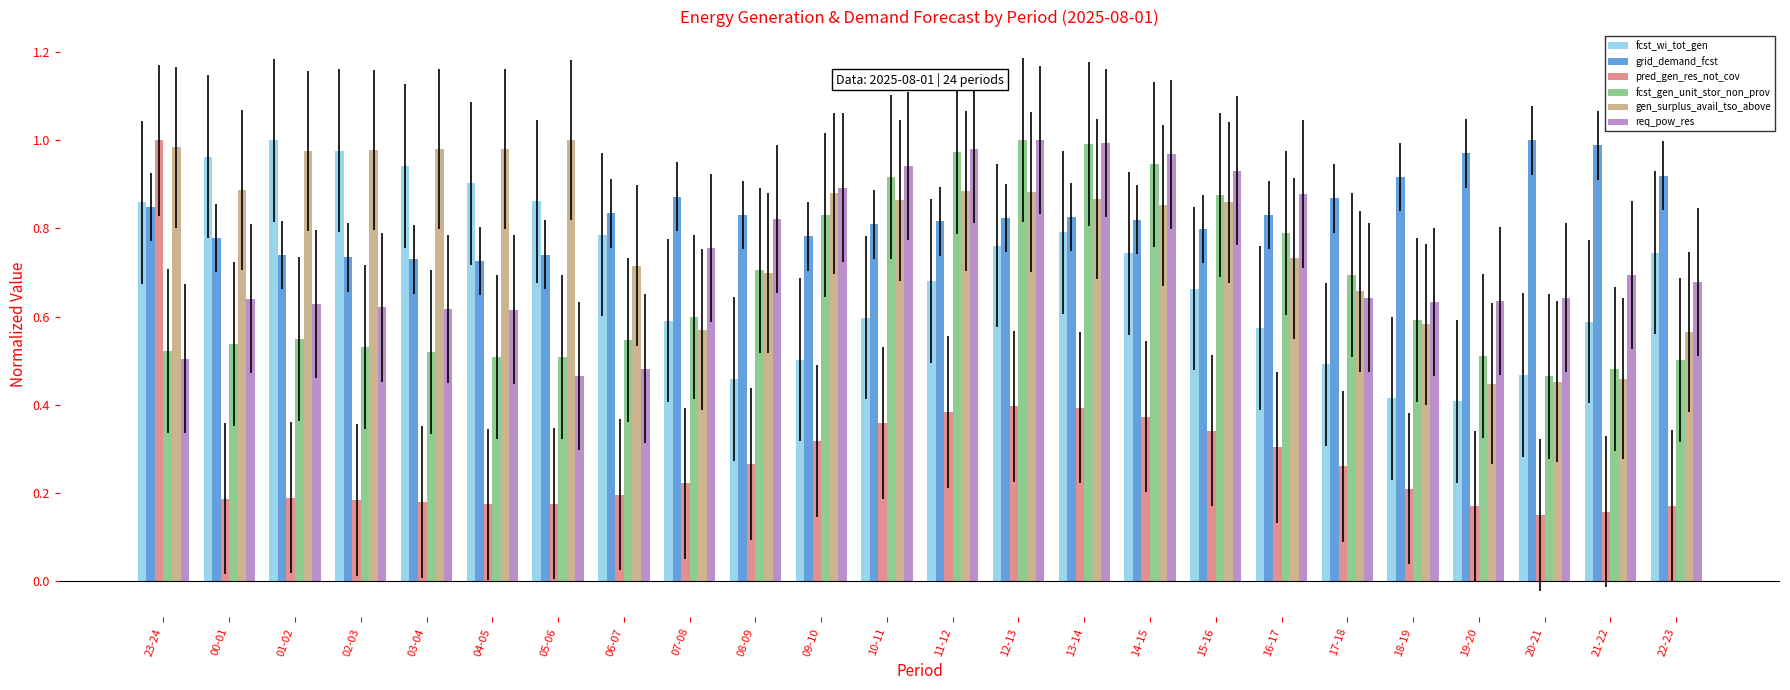

Which series changed the most between 11-12 and 21-22?

fcst_gen_unit_stor_non_prov